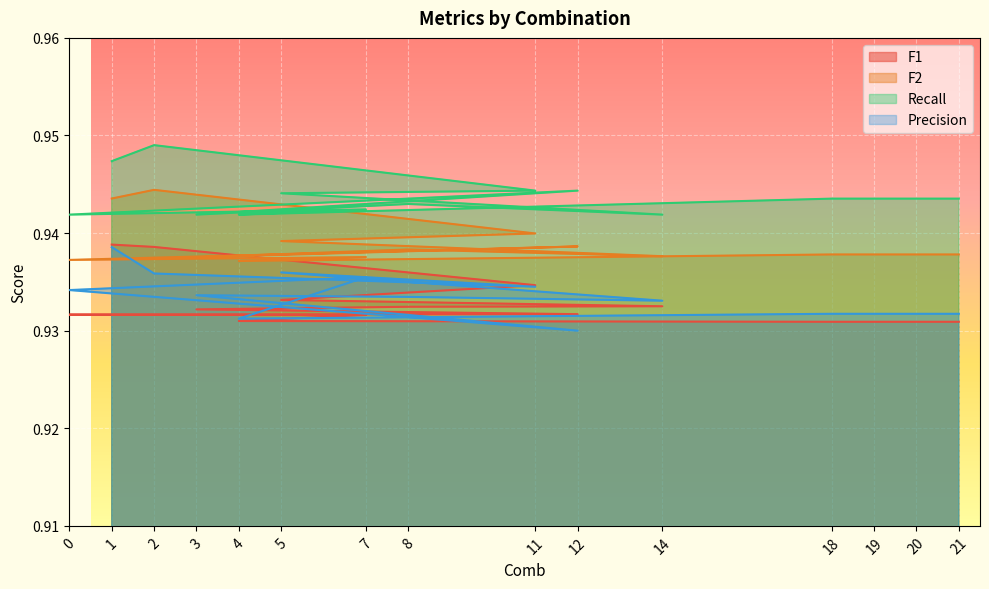

How many series are shown in this chart?

4